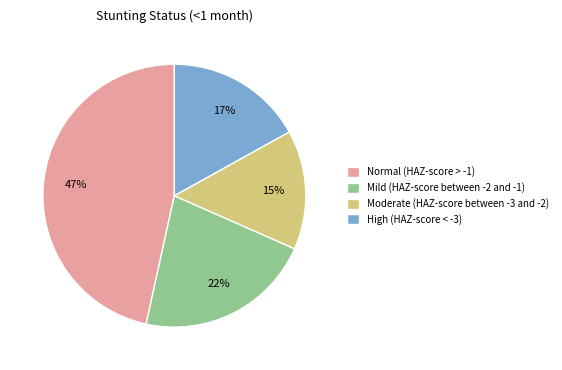

Is there a majority slice in this chart?

No